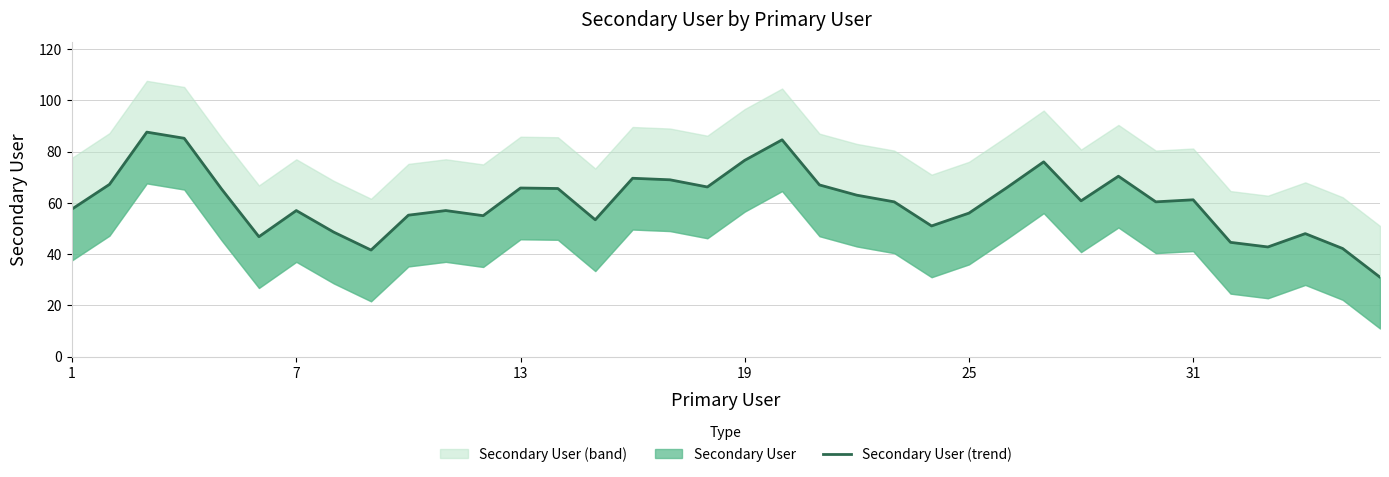

Is this an area chart (filled region under the line)?

No